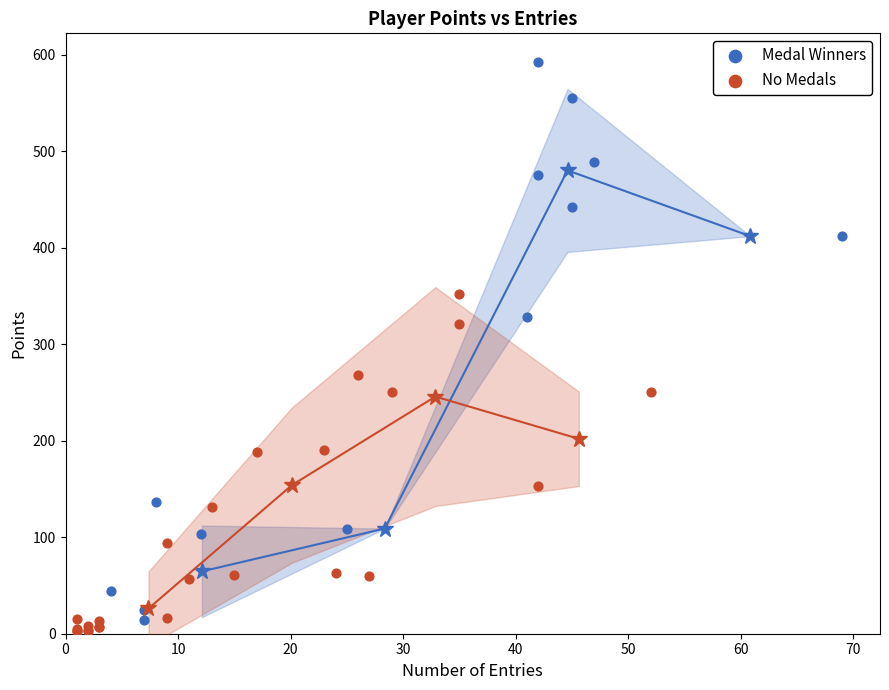

Which series has the largest Y range (max minus min)?

Medal Winners